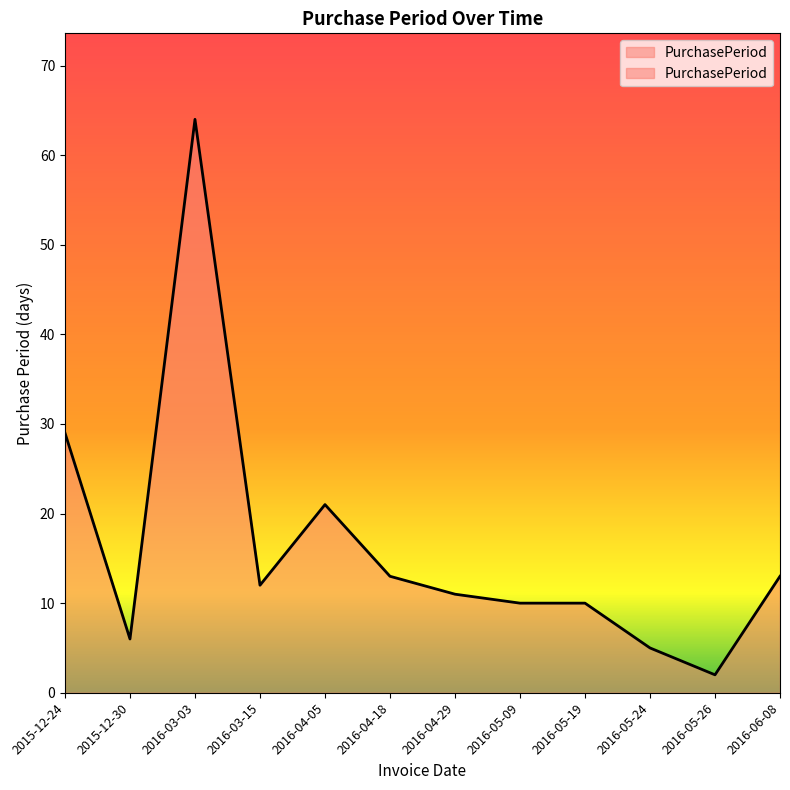

How many points are higher than both their immediate neighbors (excluding endpoints)?

2